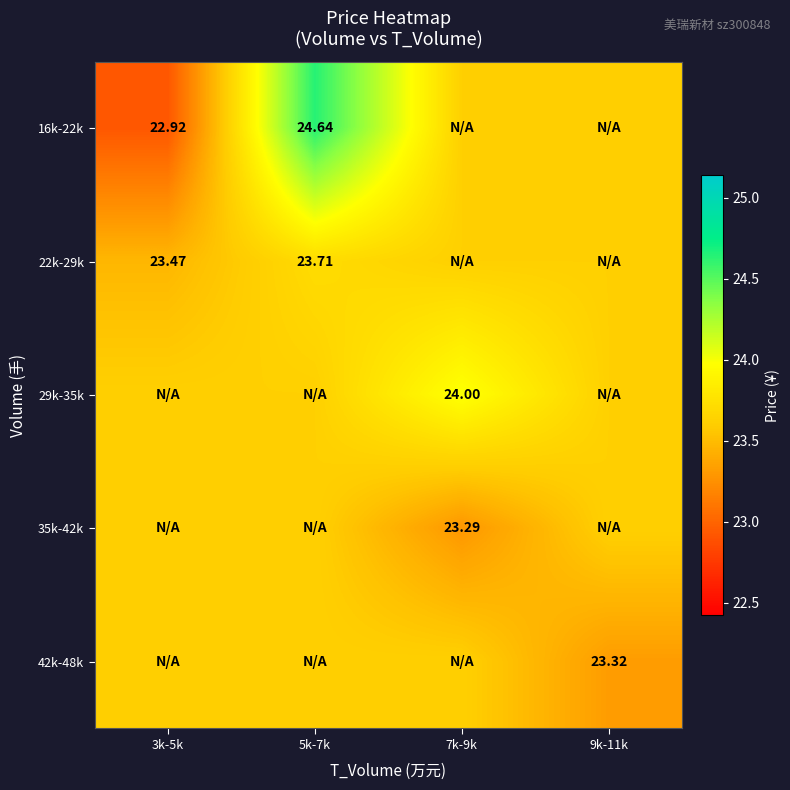

What is the maximum value shown in the chart?

24.6